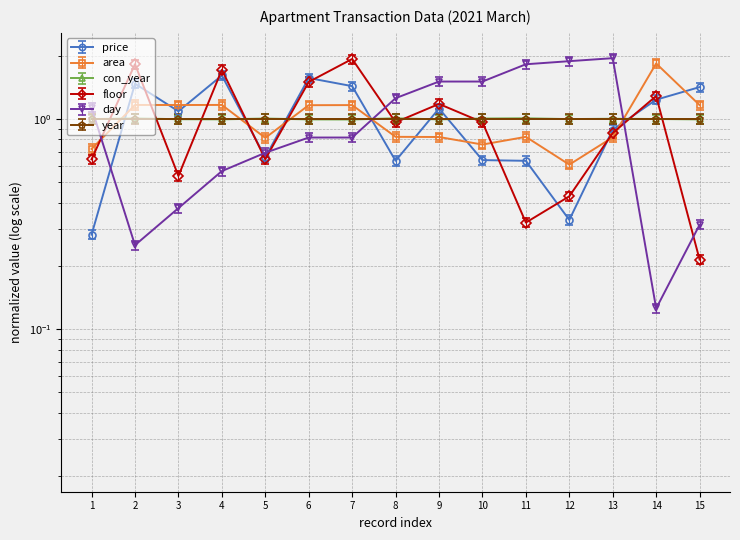

Is it true that price equals 0.3 at 5?

False